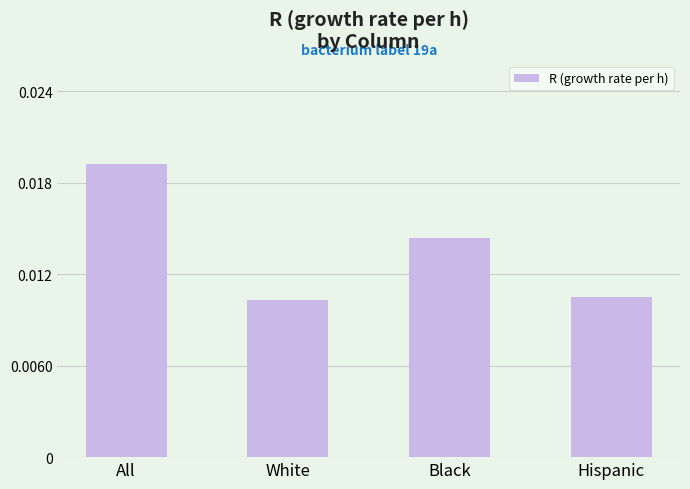

Which category has the lowest value across all series?

White